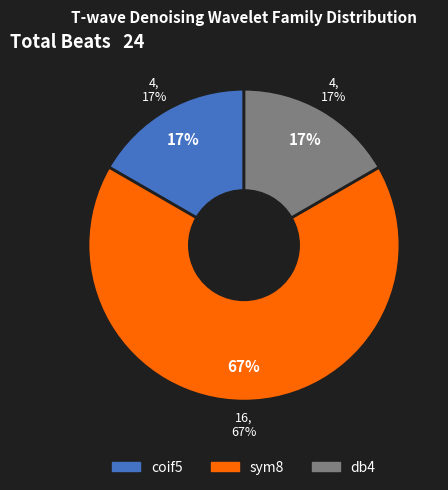

What percentage is the coif5 slice, to the nearest percent?

17%